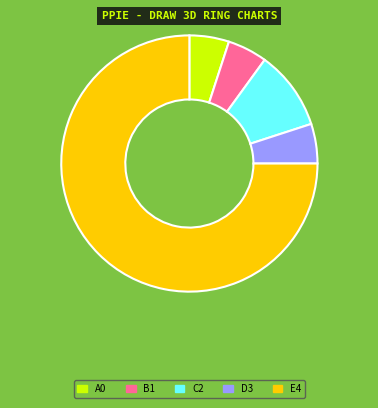

Is there any slice that represents more than half of the pie?

Yes